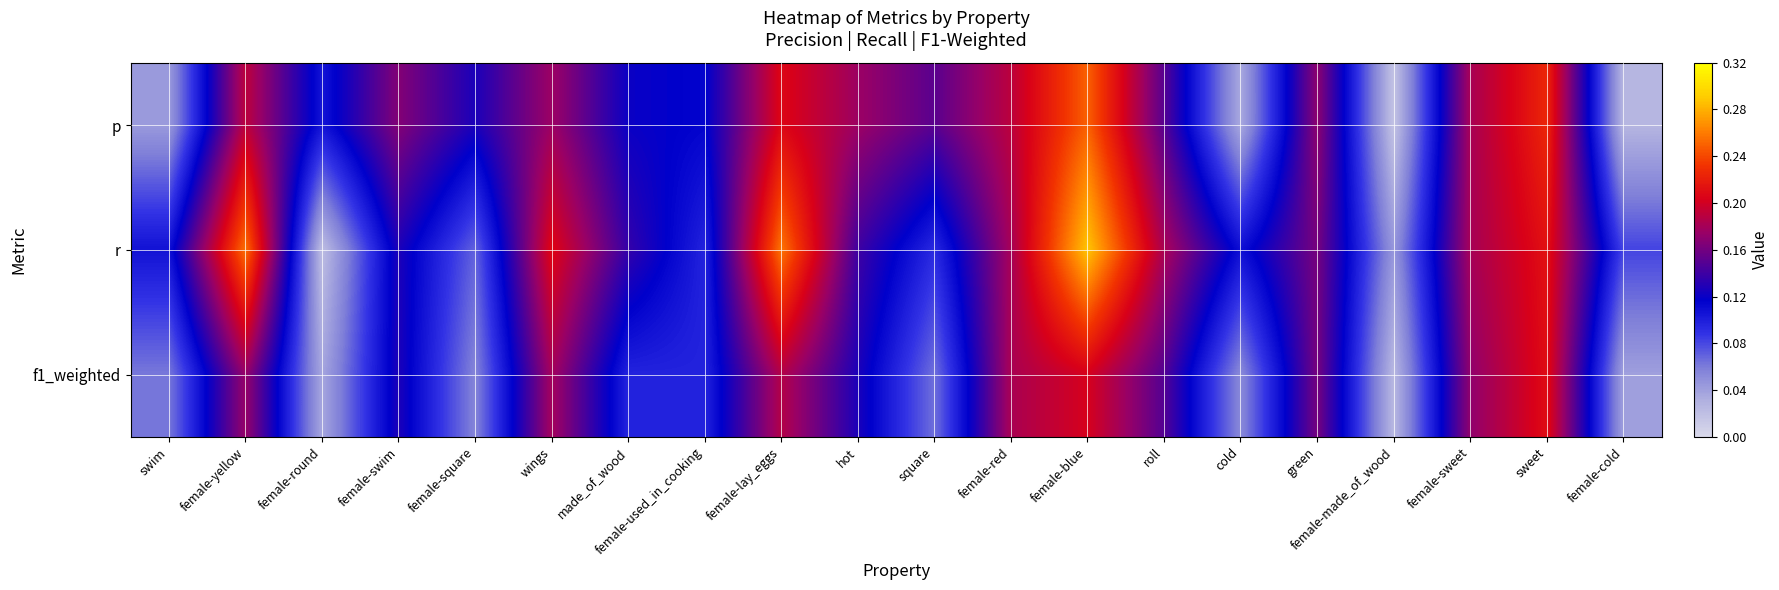

Reading right to left, extract all data points from this chart.

p: female-cold=0.0	sweet=0.2	female-sweet=0.2	female-made_of_wood=0.0	green=0.2	cold=0.0	roll=0.1	female-blue=0.2	female-red=0.2	square=0.2	hot=0.2	female-lay_eggs=0.2	female-used_in_cooking=0.1	made_of_wood=0.1	wings=0.2	female-square=0.1	female-swim=0.2	female-round=0.1	female-yellow=0.2	swim=0.0
r: female-cold=0.1	sweet=0.2	female-sweet=0.2	female-made_of_wood=0.0	green=0.2	cold=0.1	roll=0.2	female-blue=0.3	female-red=0.2	square=0.1	hot=0.1	female-lay_eggs=0.3	female-used_in_cooking=0.1	made_of_wood=0.1	wings=0.2	female-square=0.1	female-swim=0.1	female-round=0.0	female-yellow=0.3	swim=0.1
f1_weighted: female-cold=0.0	sweet=0.2	female-sweet=0.2	female-made_of_wood=0.0	green=0.2	cold=0.1	roll=0.1	female-blue=0.2	female-red=0.2	square=0.1	hot=0.1	female-lay_eggs=0.2	female-used_in_cooking=0.1	made_of_wood=0.1	wings=0.2	female-square=0.1	female-swim=0.1	female-round=0.0	female-yellow=0.2	swim=0.1